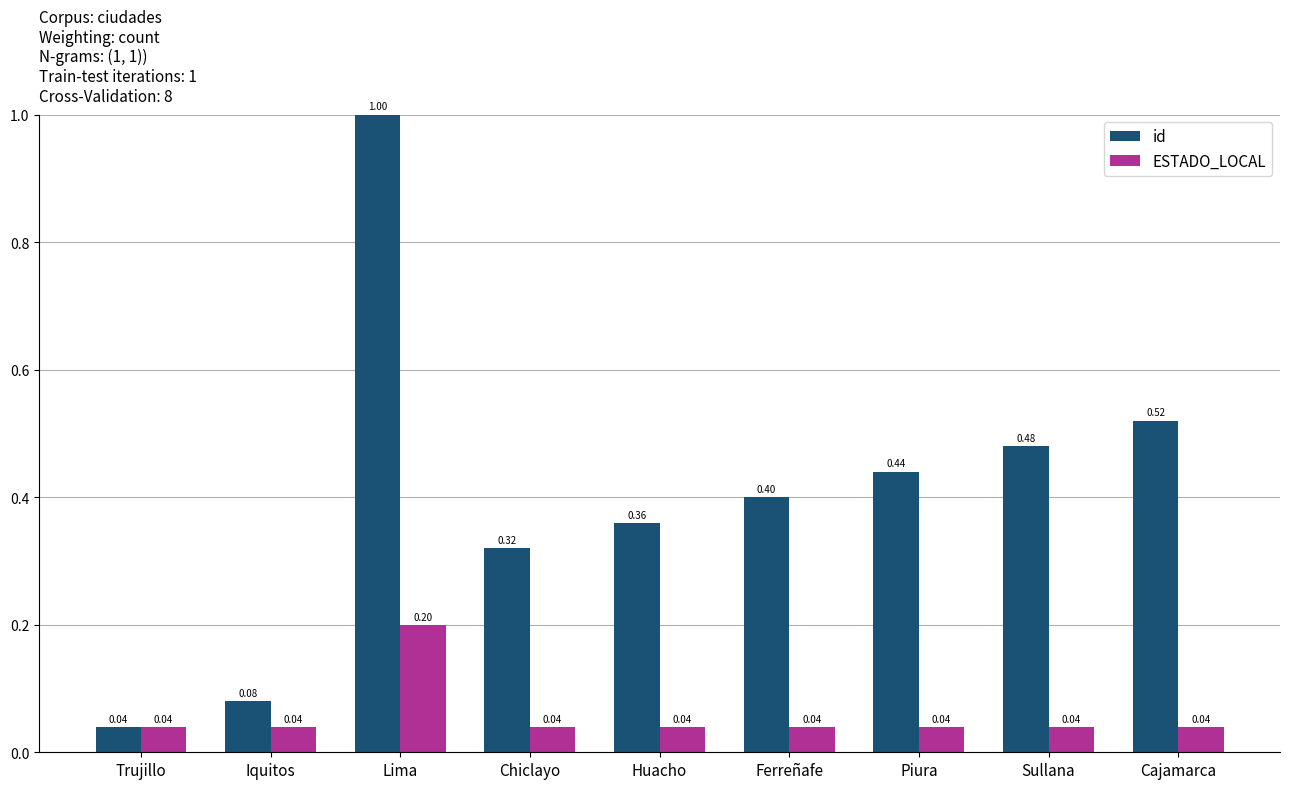

At how many categories does at least one series exceed 0?

9